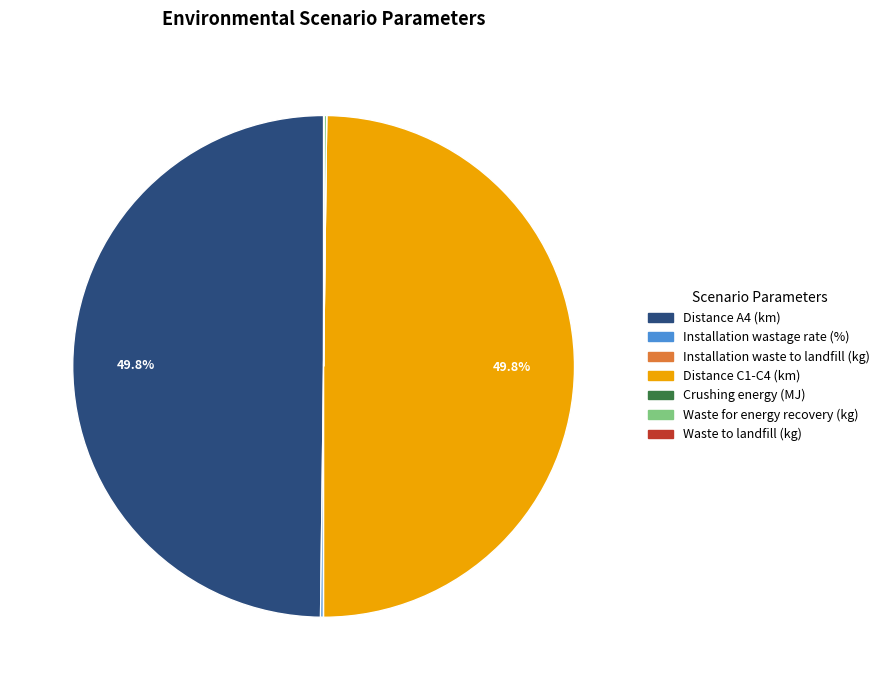

Do Distance A4 (km) and Distance C1-C4 (km) together represent more than half of the pie?

Yes